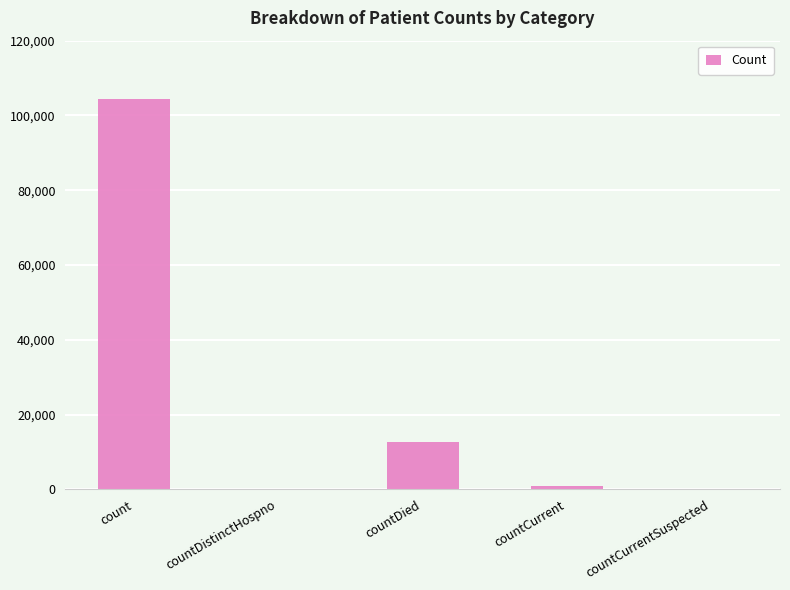

What is the change in value from countDistinctHospno to countDied?

+12571